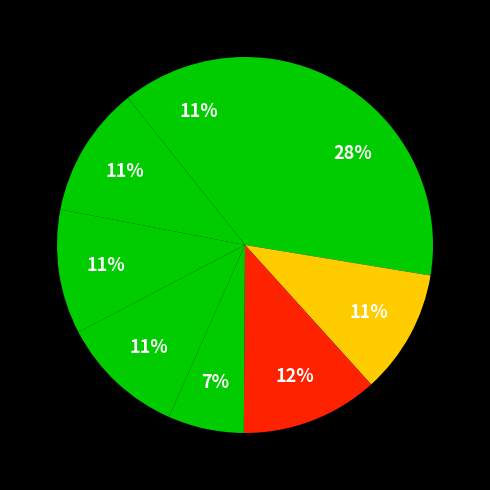

How many segments does this pie chart have?

8